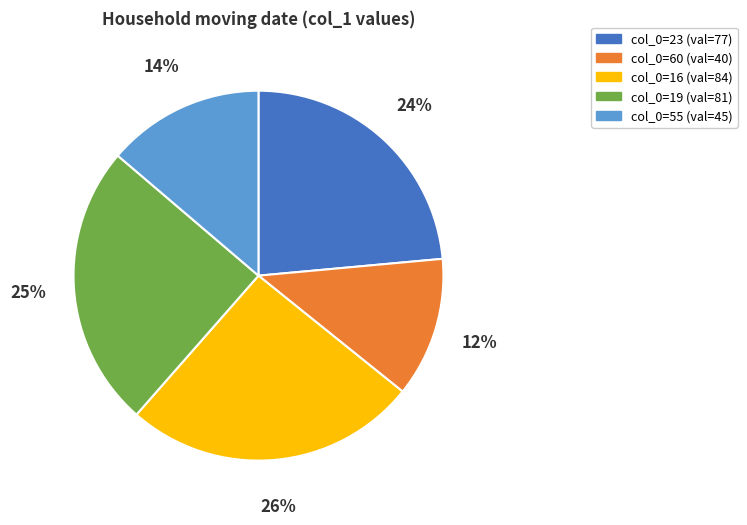

Is there a majority slice in this chart?

No